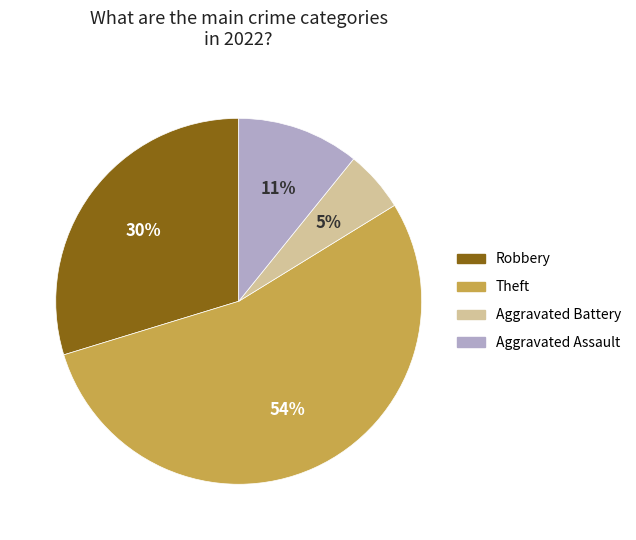

Is the sum of Aggravated Assault and Aggravated Battery greater than half?

No